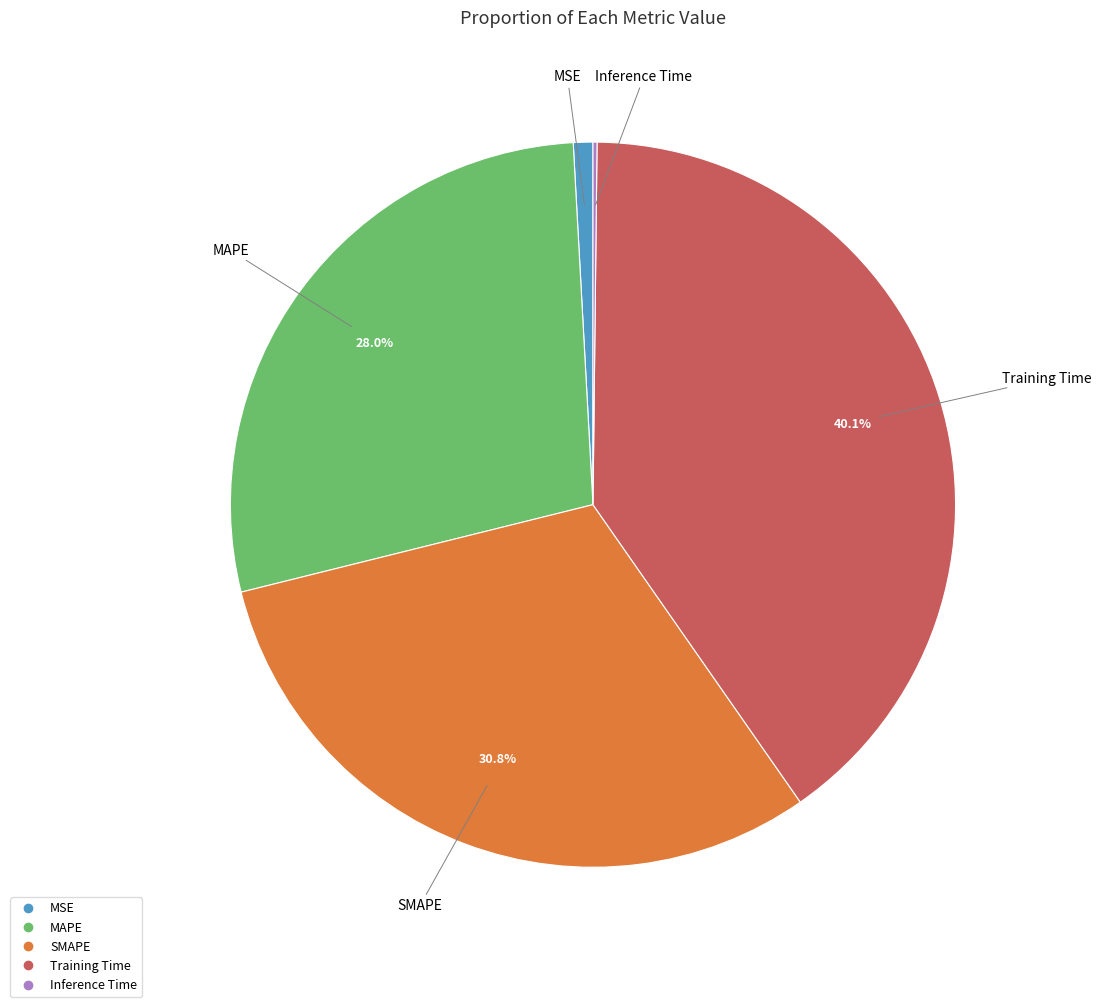

Is the sum of MAPE and MSE greater than half?

No